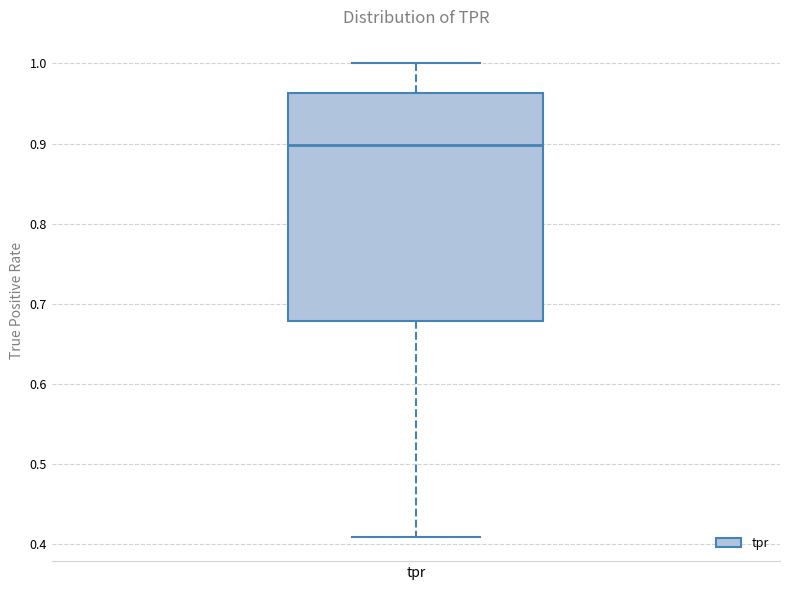

Read this box plot against the y-axis: the position of the median line, the range covered by the box, and the ends of both whiskers. The values are not printed on the chart, so give them approximately, as read against the axis.

median 0.90, box 0.68 to 0.96, whiskers 0.41 to 1.00